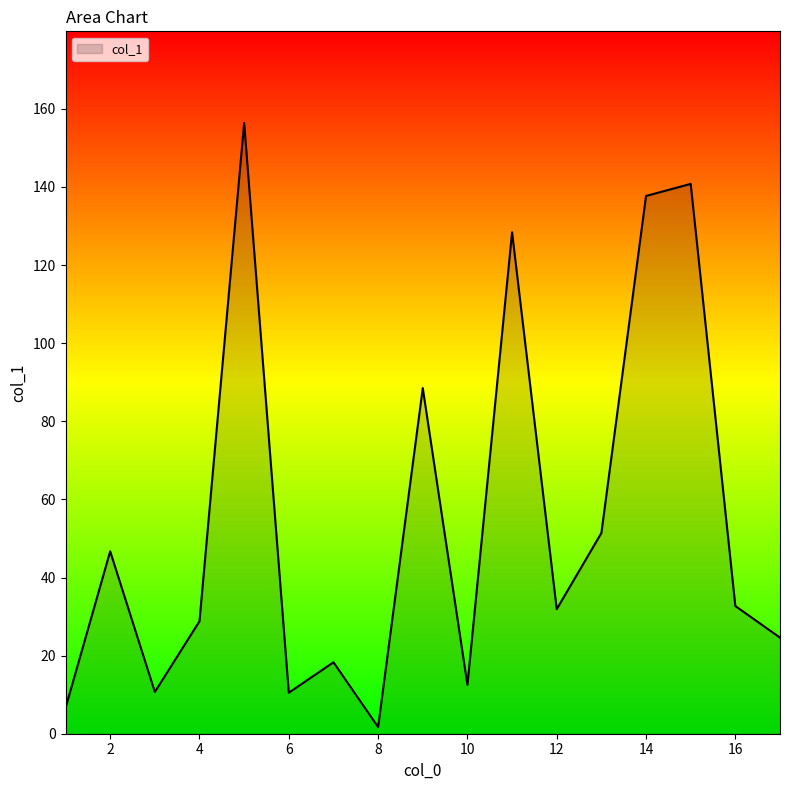

What is the difference between the maximum and minimum values?

154.7